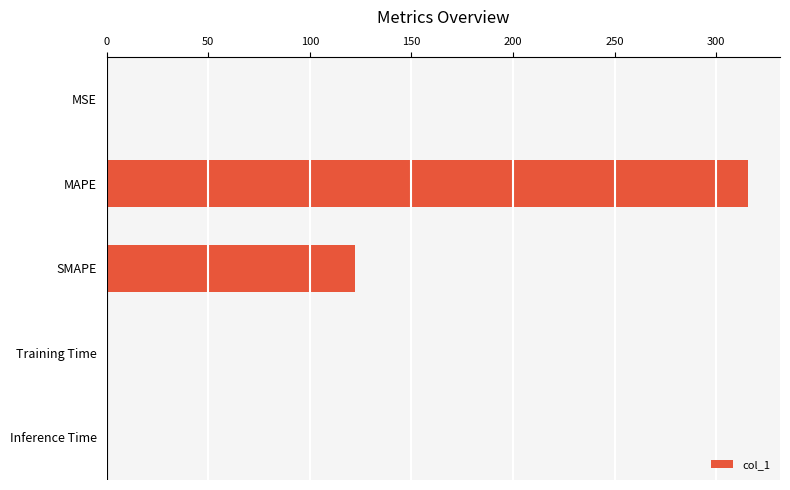

What is the sum of all values?

438.3